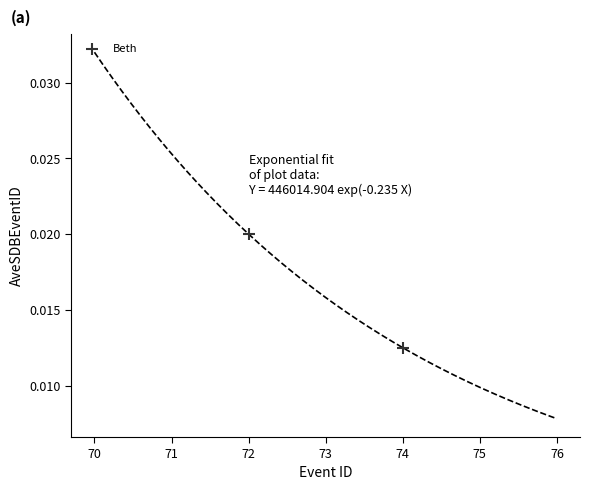

What is the average X value?

73.0